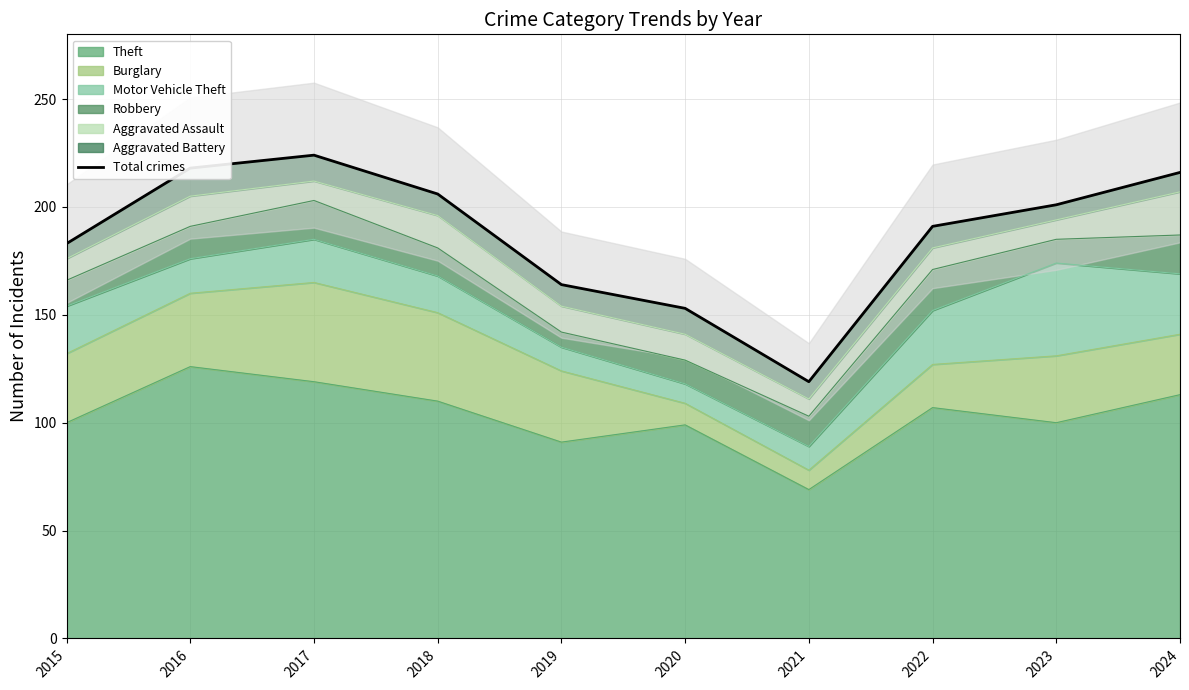

How many interior local valleys (lower than both neighbors) does the data have?

1